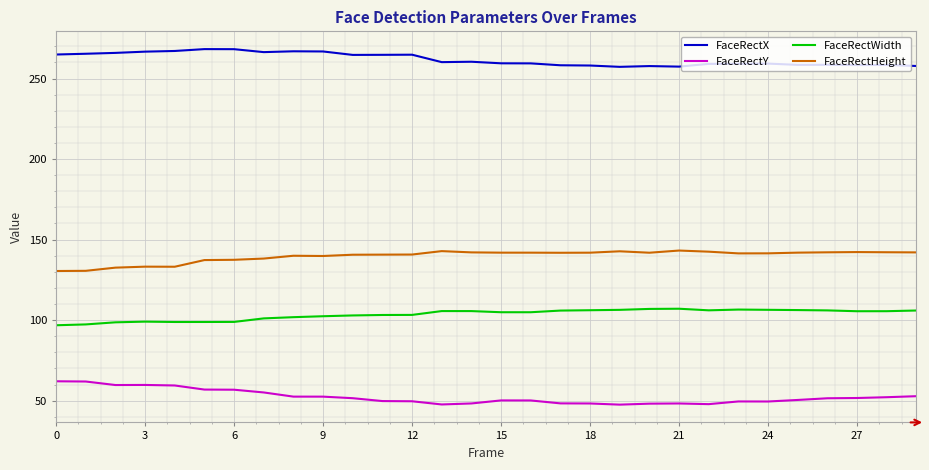

True or false: FaceRectHeight and FaceRectY cross at least once.

False